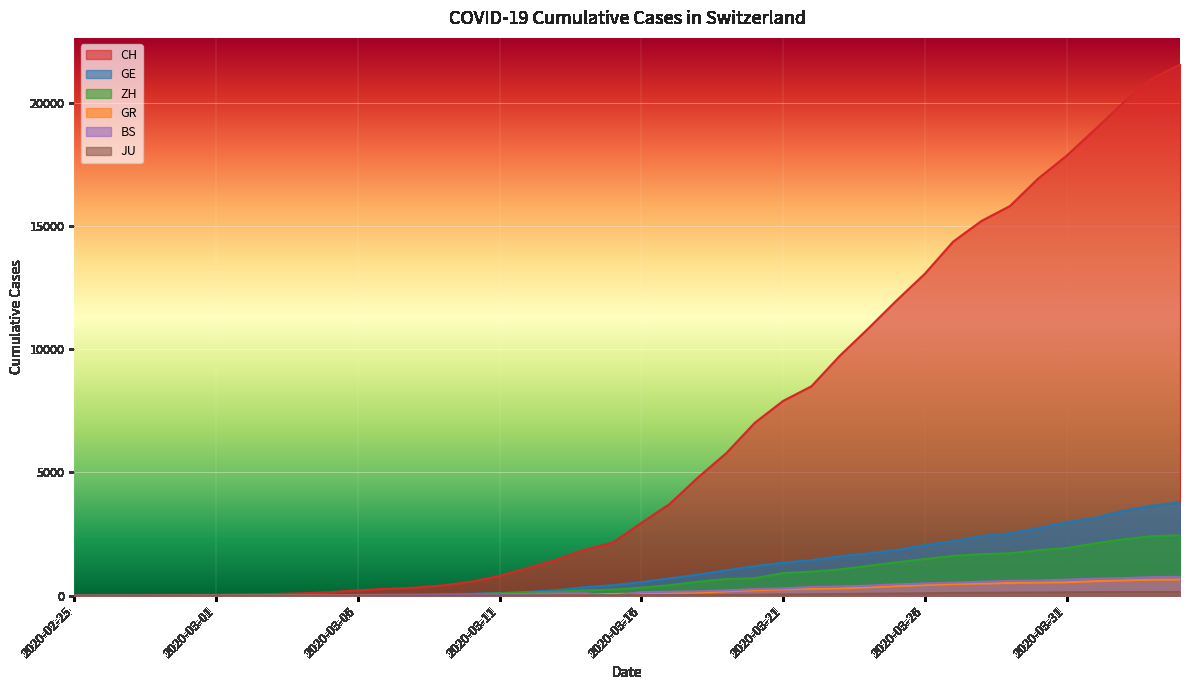

How many data points in GE are less than 551?

20